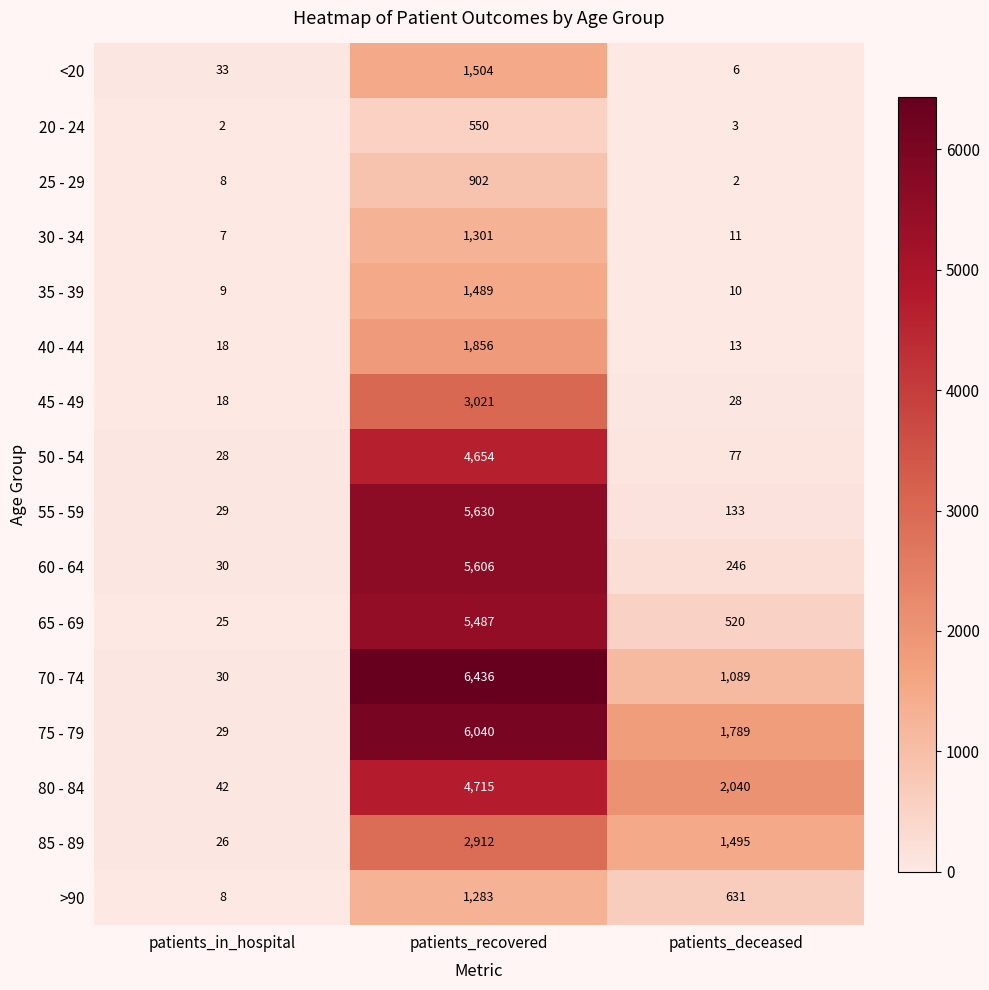

What is the difference between the highest and lowest values at patients_deceased?

2038